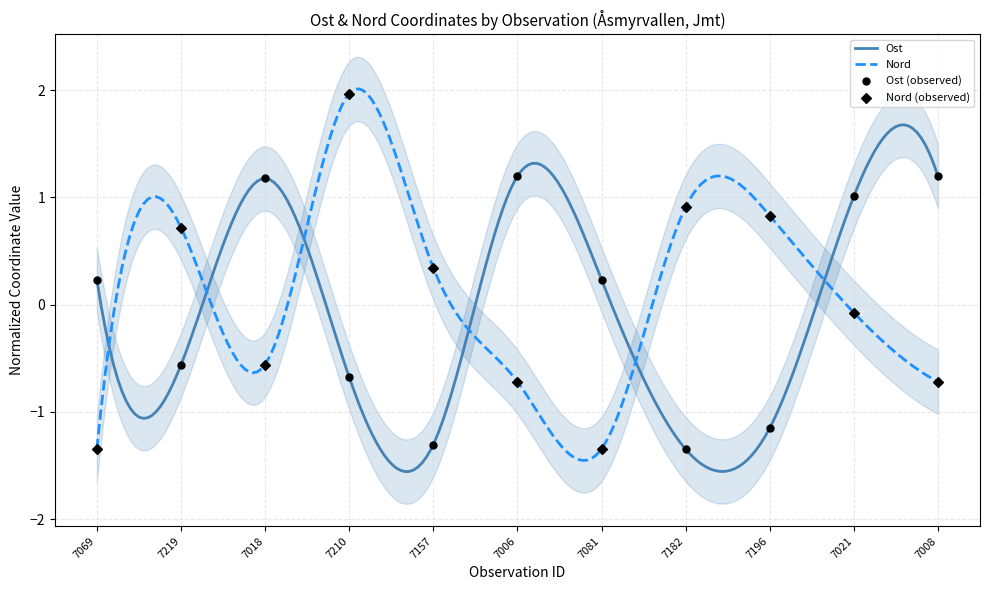

Which series contains the highest Y value?

Nord